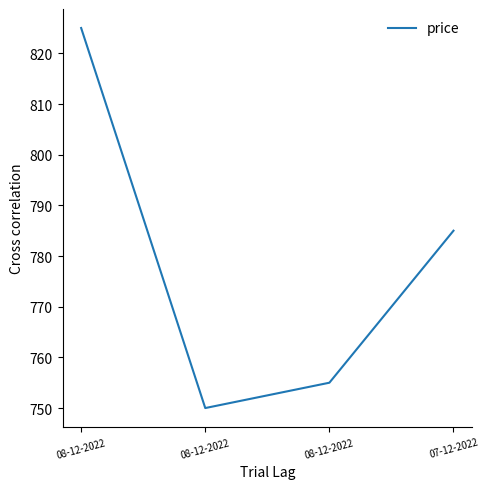

List the labels in order of value, smallest first.

08-12-2022, 08-12-2022, 07-12-2022, 08-12-2022